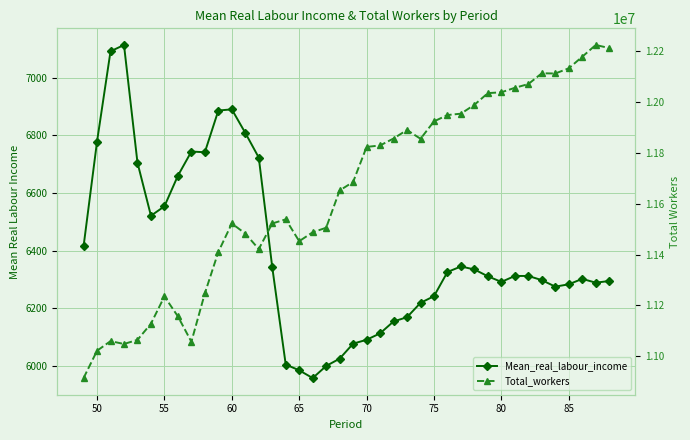

Does the chart display data point markers on the line(s)?

Yes